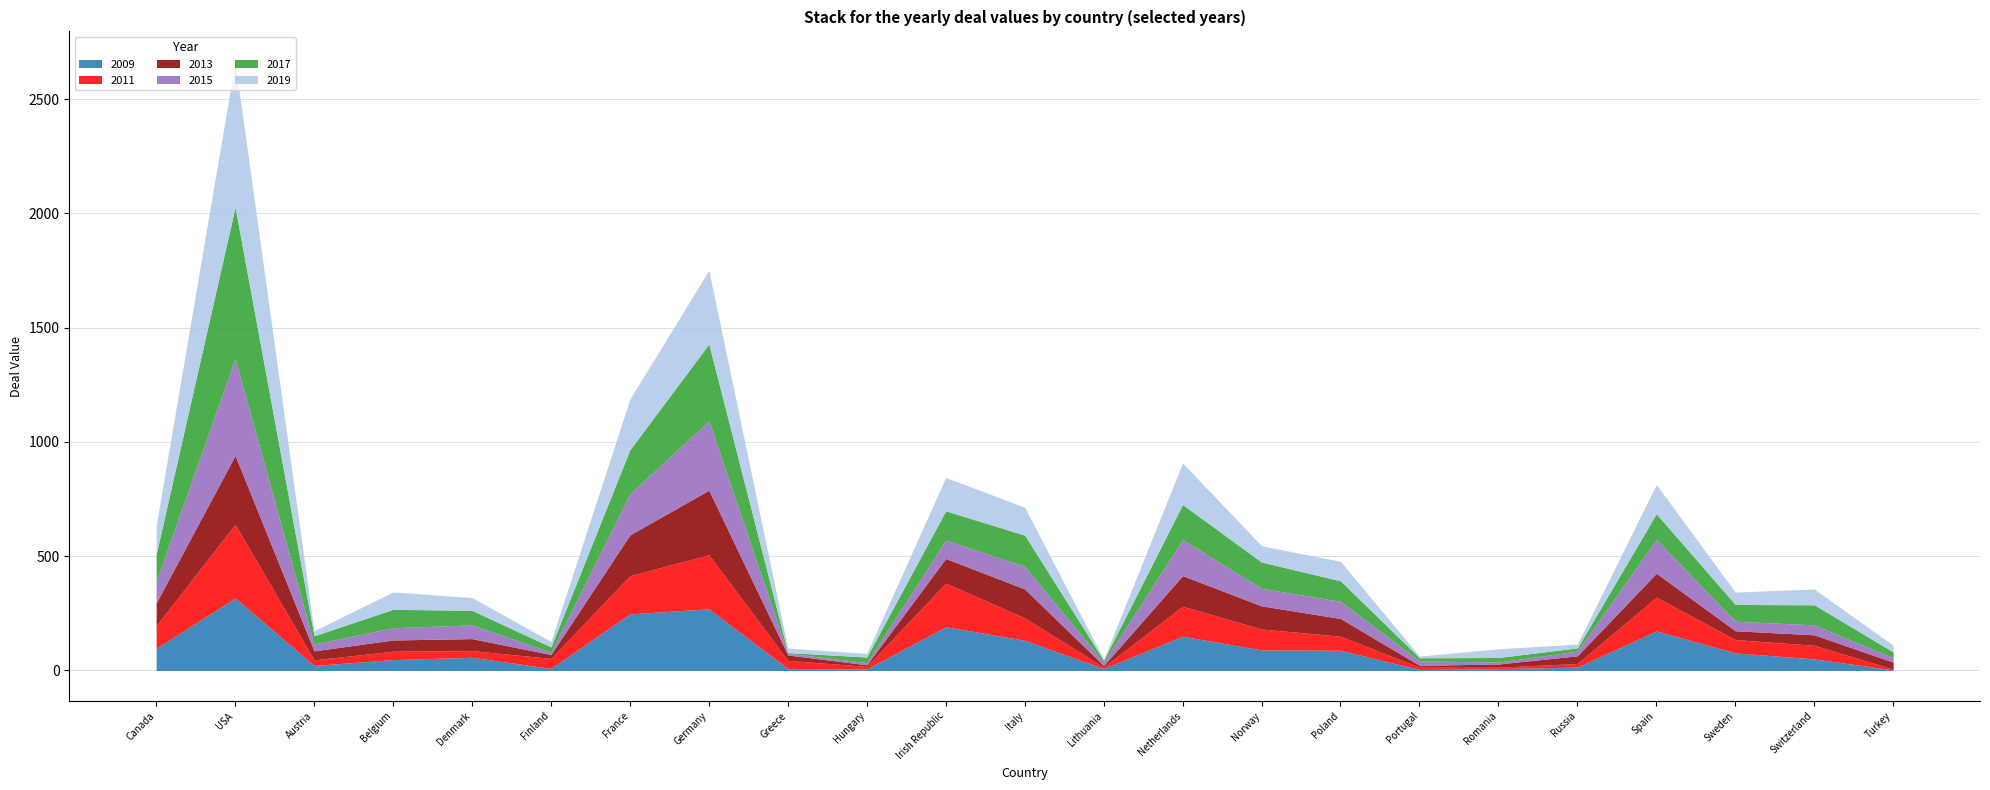

Rank the categories by 2015 value from lowest to highest.

Greece, Romania, Hungary, Finland, Lithuania, Portugal, Turkey, Russia, Austria, Sweden, Switzerland, Belgium, Denmark, Poland, Norway, Irish Republic, Canada, Italy, Spain, Netherlands, France, Germany, USA